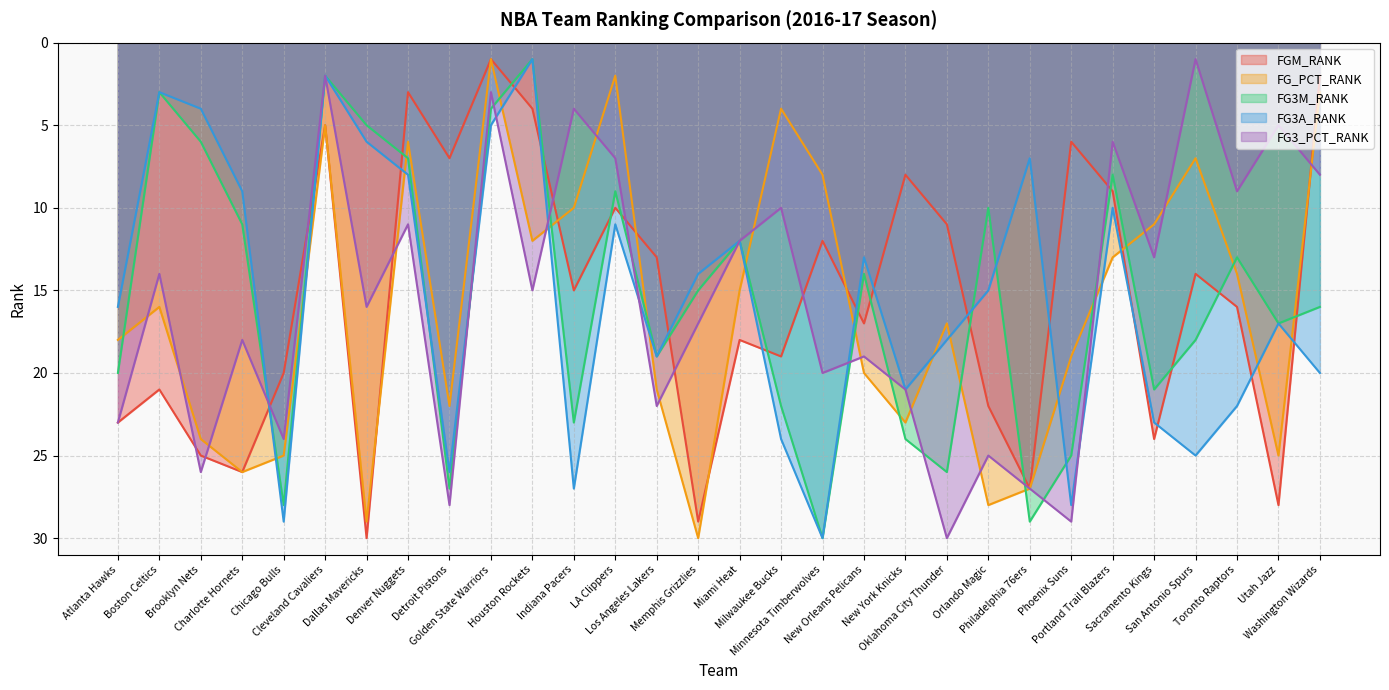

What are all the series names shown in the legend?

FGM_RANK, FG_PCT_RANK, FG3M_RANK, FG3A_RANK, FG3_PCT_RANK